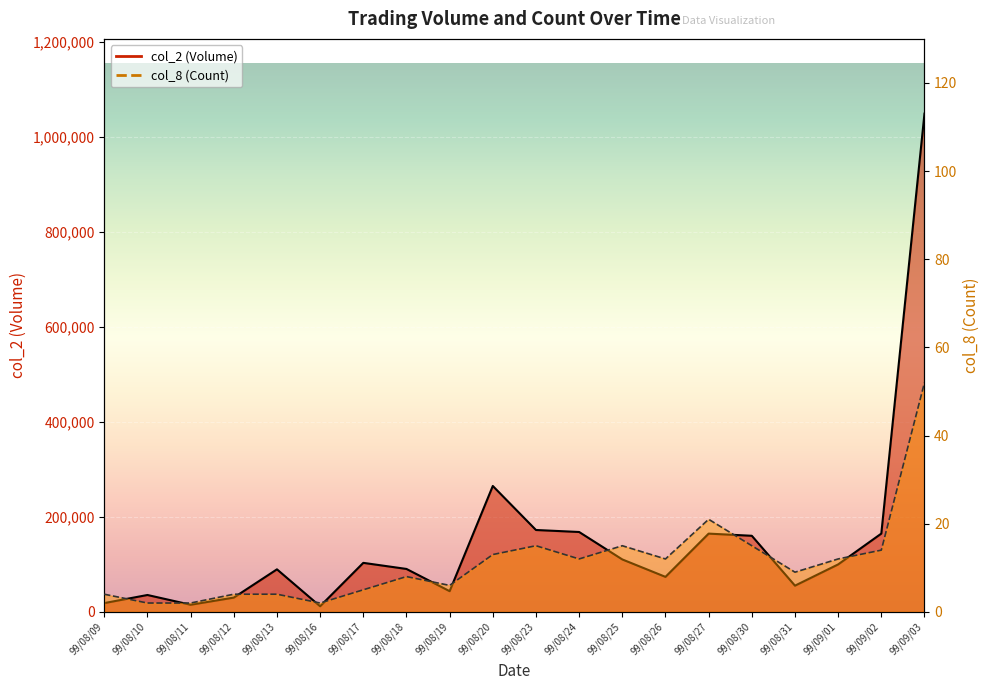

Which series changed the most between 99/08/25 and 99/09/03?

col_2